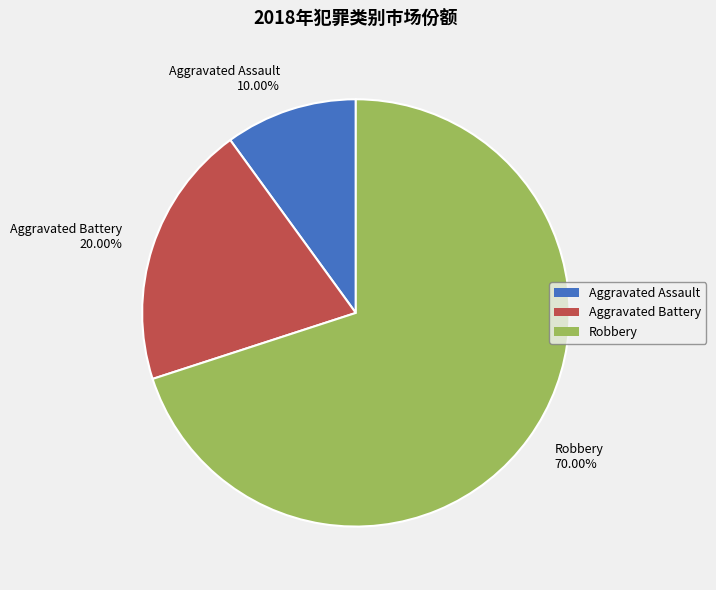

To the nearest percent, what percentage of the pie is Robbery?

70%